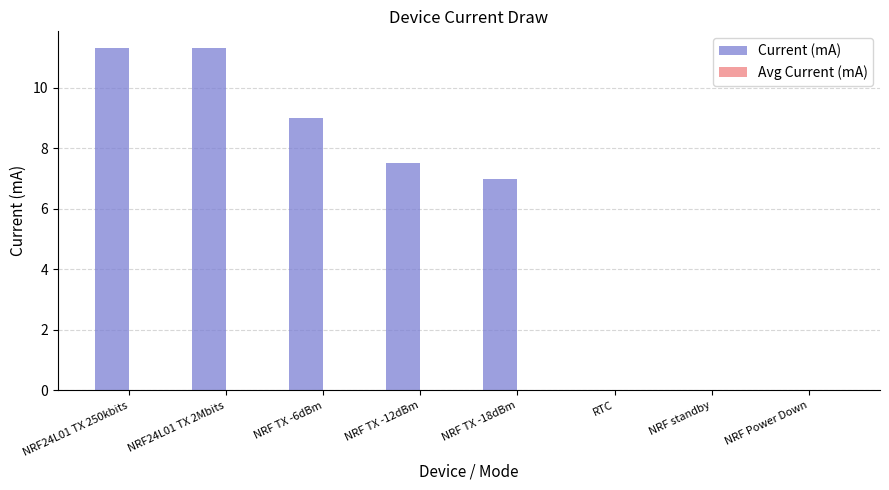

How many categories are shown in the chart?

8